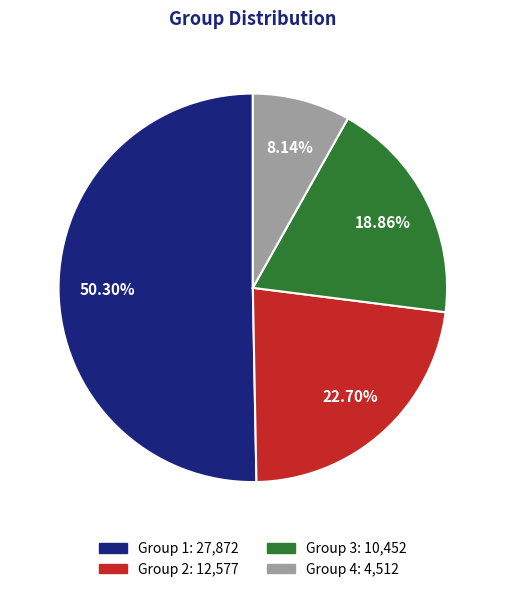

Is there a majority slice in this chart?

Yes